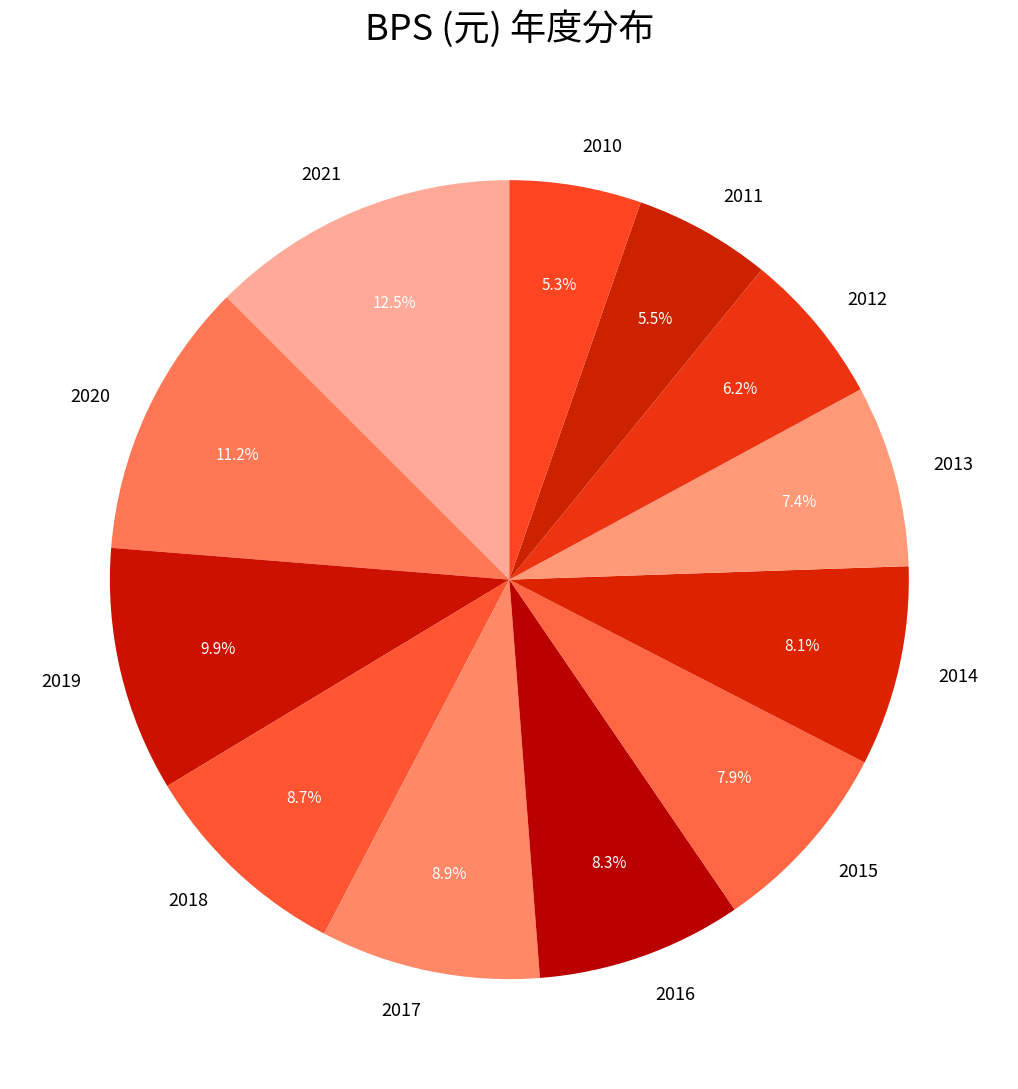

How many slices are in this pie chart?

12